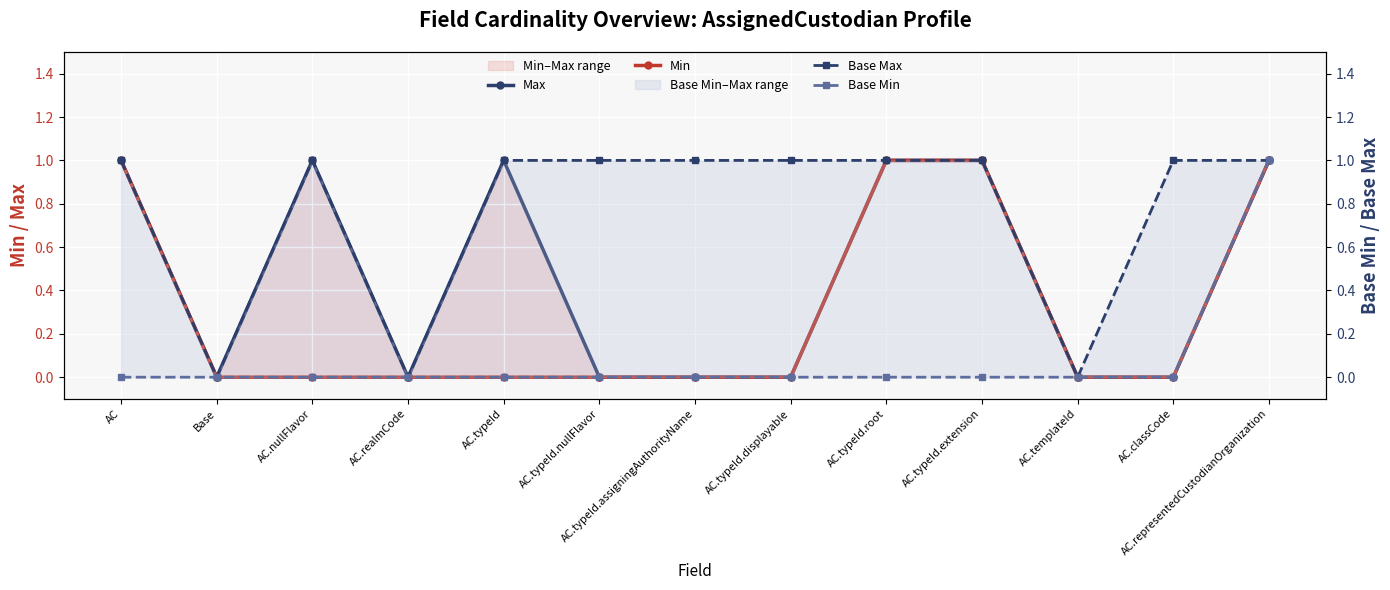

True or false: Base Min has more than 2 interior local peaks.

False